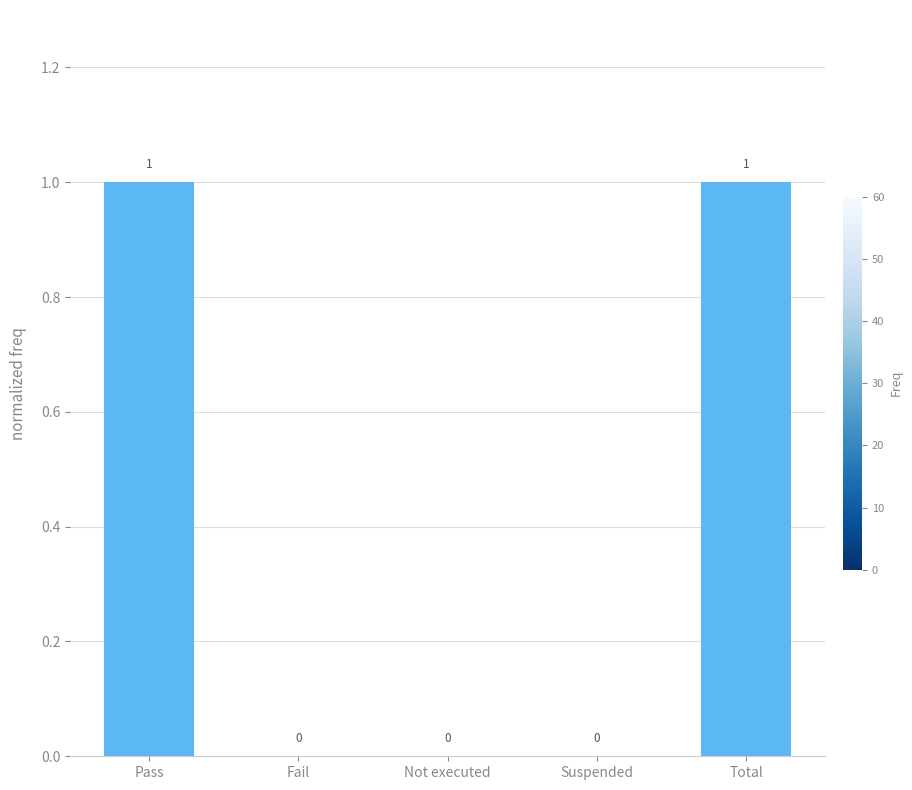

What is the change in value from Suspended to Total?

+1